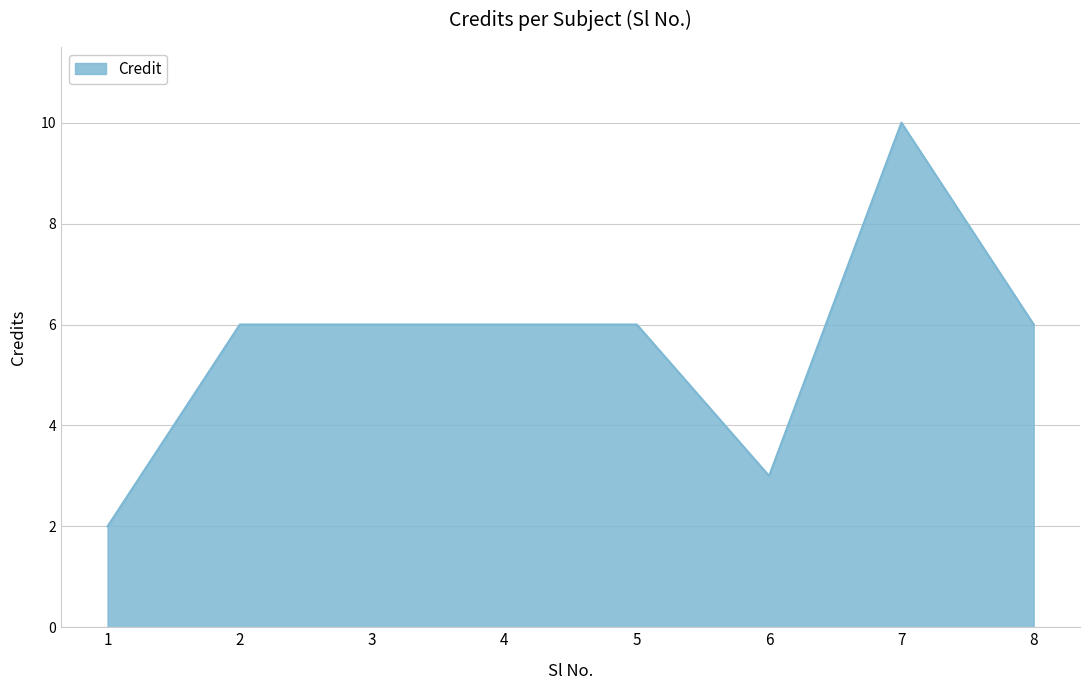

Reading left to right, transcribe all the data shown in this chart.

1=2	2=6	3=6	4=6	5=6	6=3	7=10	8=6